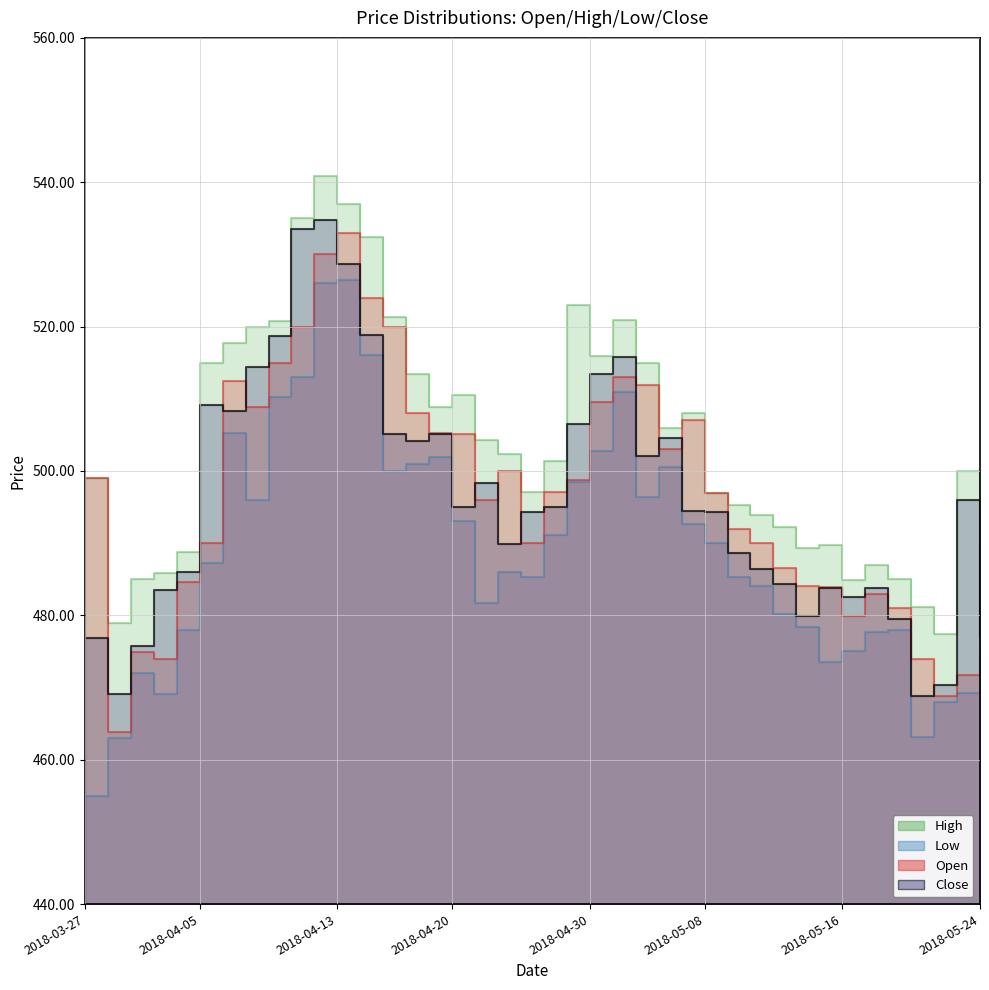

What is the label of the 7th point from the left?

2018-04-06